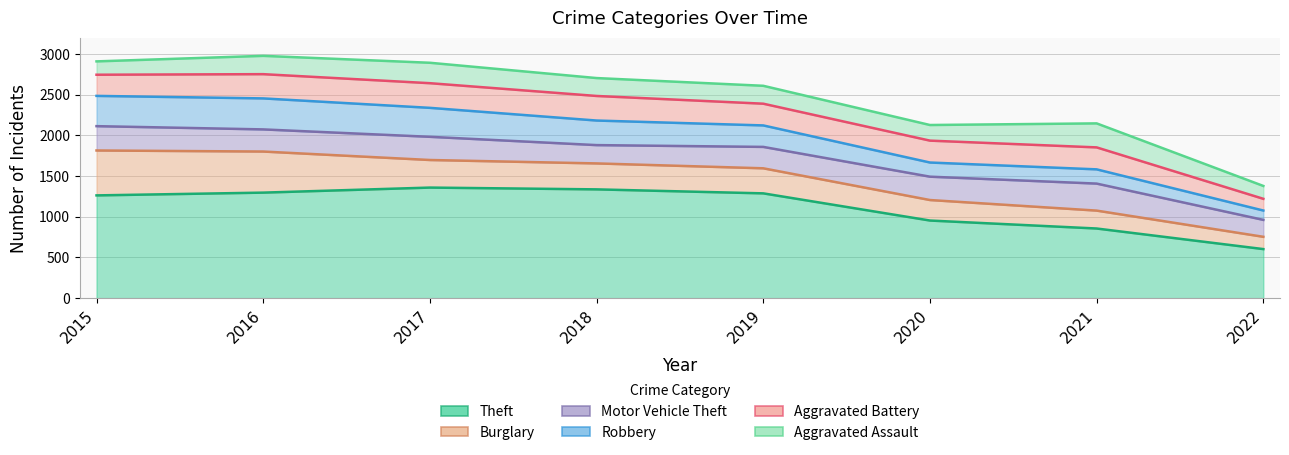

What is the sum of the Robbery values at 2022 and 2018?

417